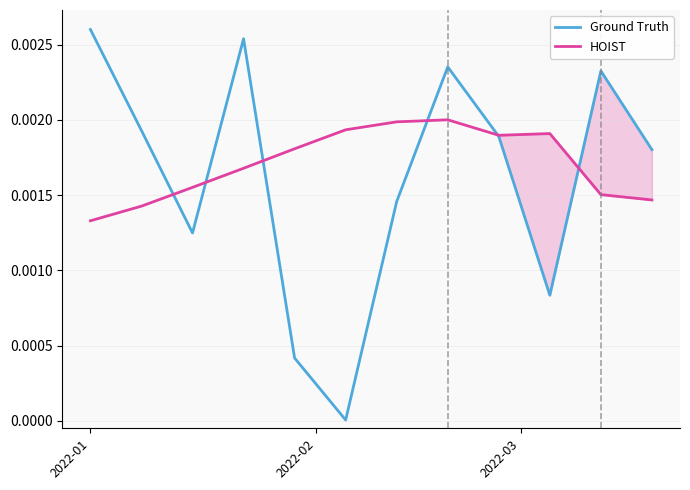

How many lines are shown in the chart?

2